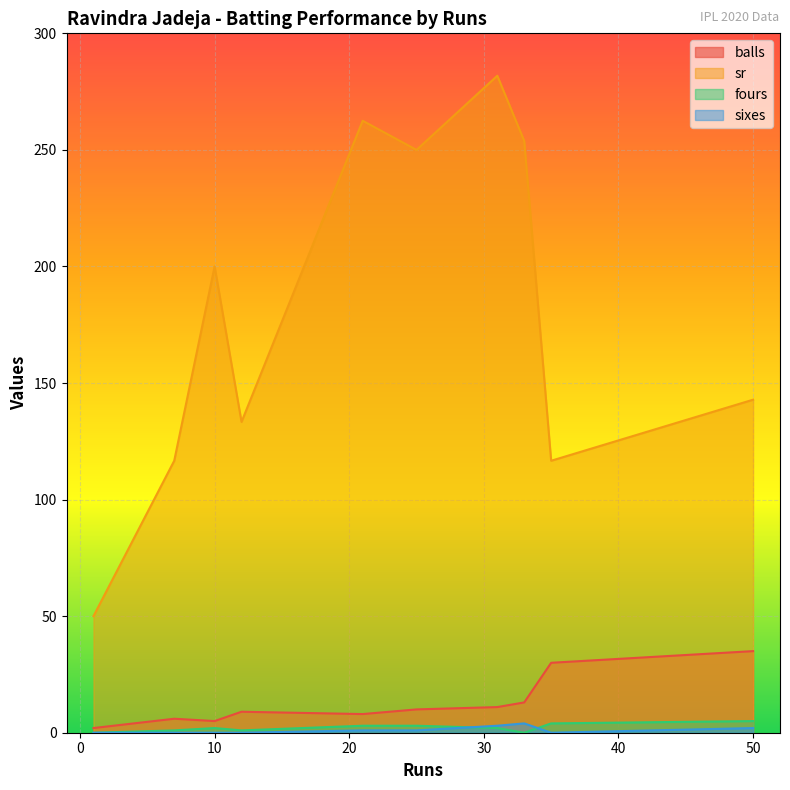

What is the sum of the fours values at 12 and 1?

1.0